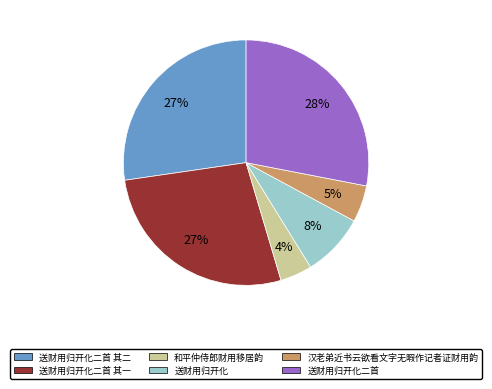

Is 送财用归开化 the majority of the pie?

No